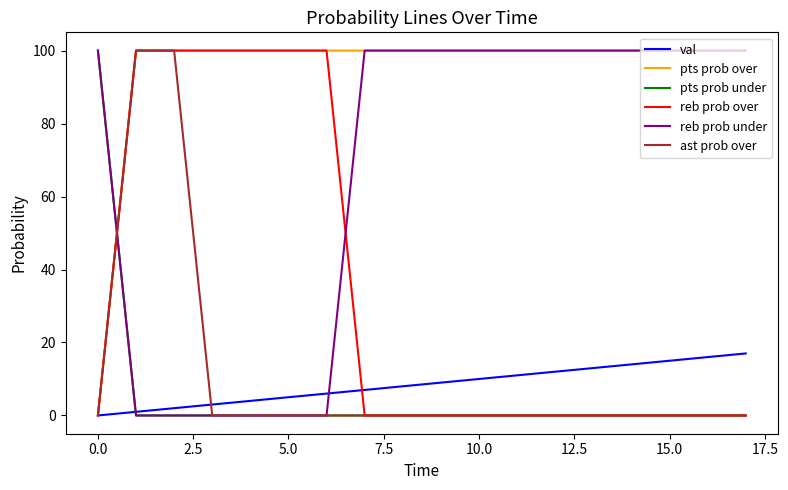

Which series has the largest total across all categories?

pts prob over